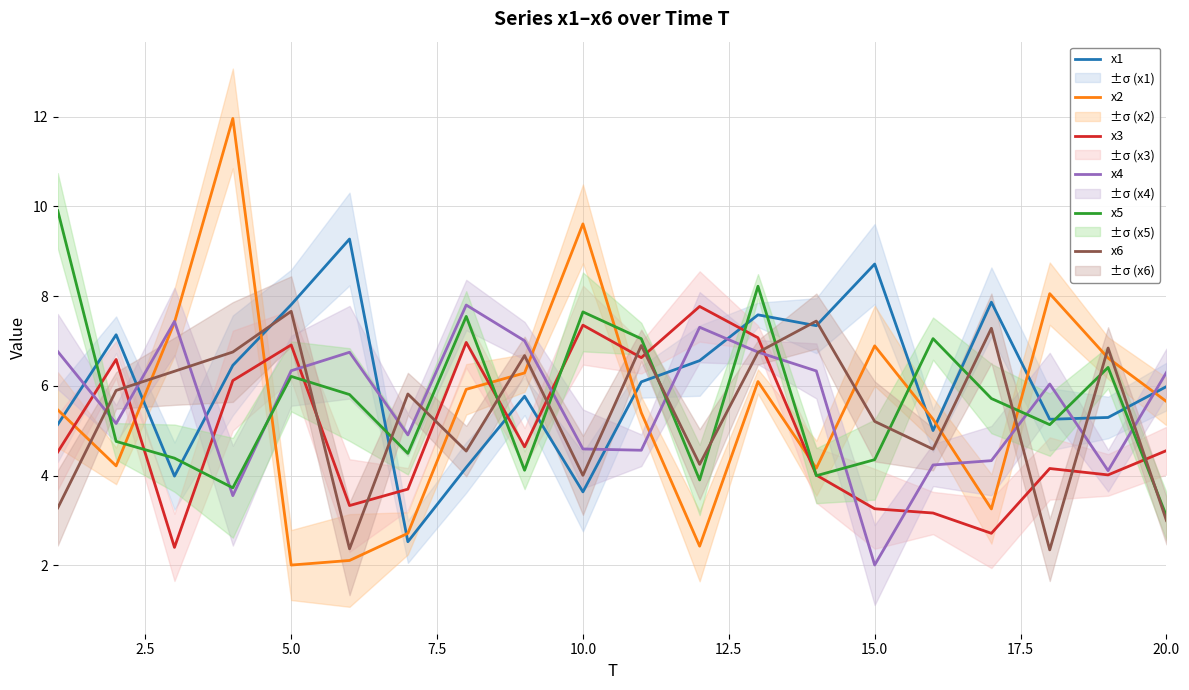

True or false: x1 and x3 intersect in this chart.

True